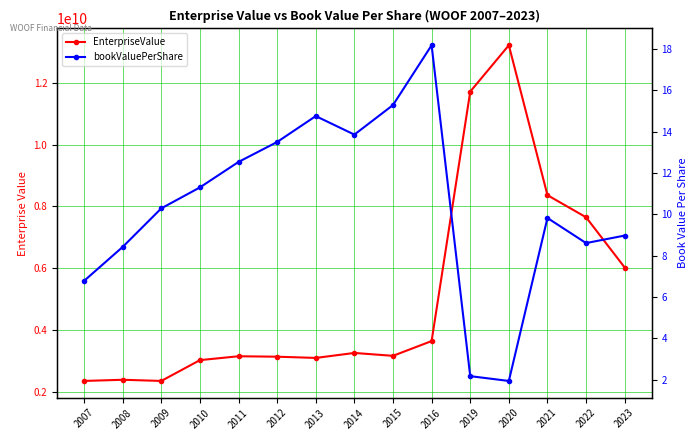

How many interior local valleys does the bookValuePerShare series have?

3